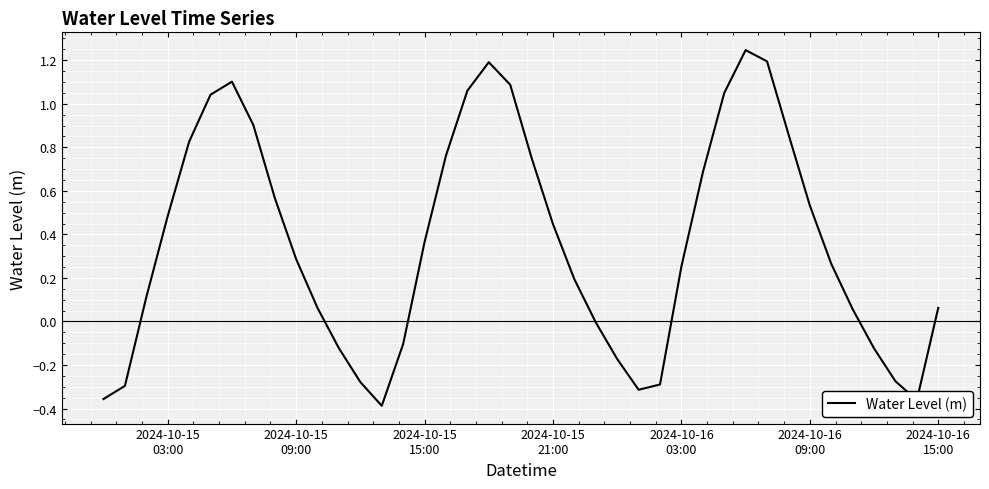

Reading left to right, what are all the values shown in this chart?

-0.4	-0.3	0.1	0.5	0.8	1.0	1.1	0.9	0.6	0.3	0.1	-0.1	-0.3	-0.4	-0.1	0.4	0.8	1.1	1.2	1.1	0.8	0.4	0.2	-0.0	-0.2	-0.3	-0.3	0.3	0.7	1.0	1.2	1.2	0.9	0.5	0.3	0.1	-0.1	-0.3	-0.4	0.1